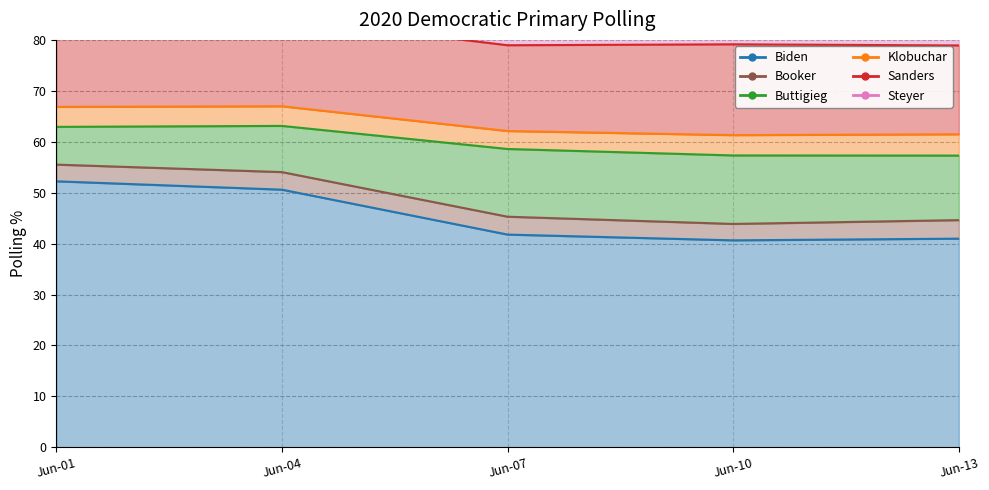

What is the difference between the maximum and minimum values in the Booker series?

0.4